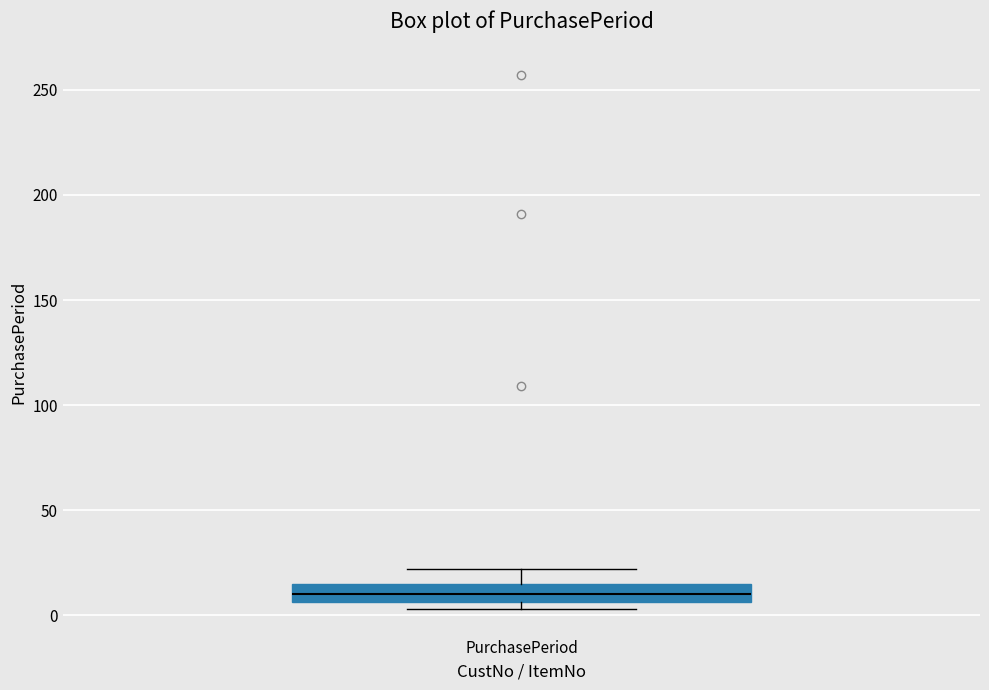

Transcribe this box plot: give where the median line is, the range the box spans, and where the two whiskers end, as read against the y-axis. The values are not printed on the chart, so give them approximately, as read against the axis.

median 10, box 5 to 15, whiskers 5 (just below the box's lower edge) to 20